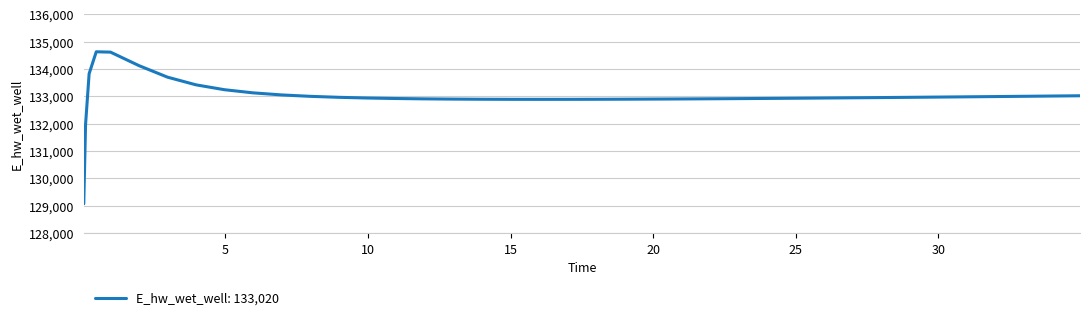

What is the maximum value shown in the chart?

134628.0